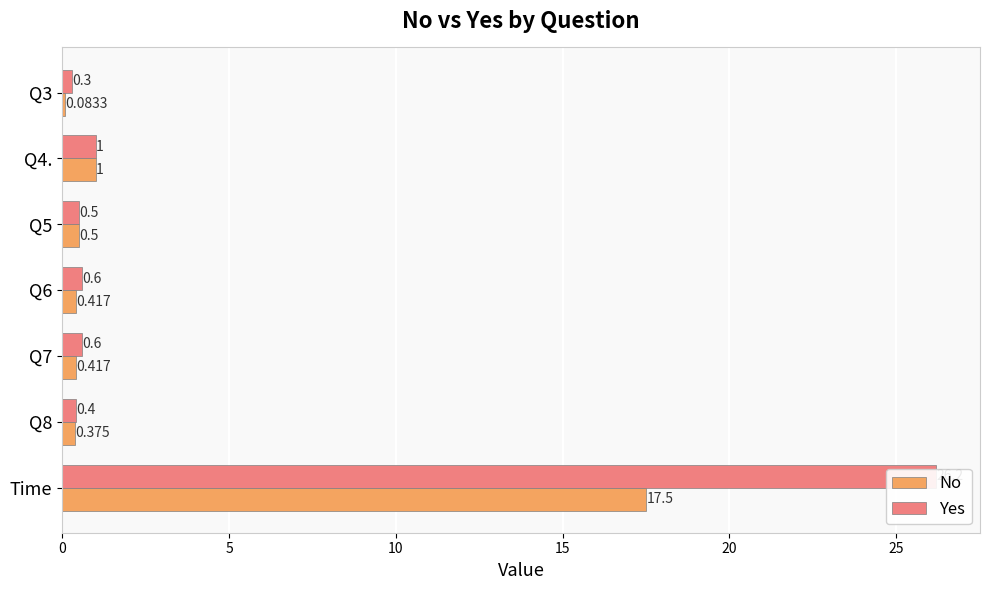

What is the greatest value displayed?

26.2